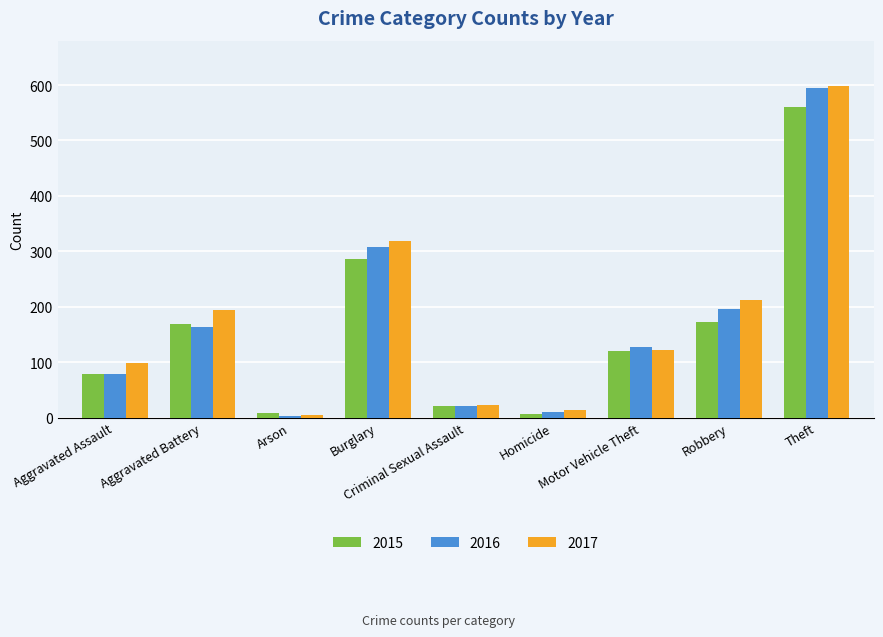

What is the average value of the 2017 series?

176